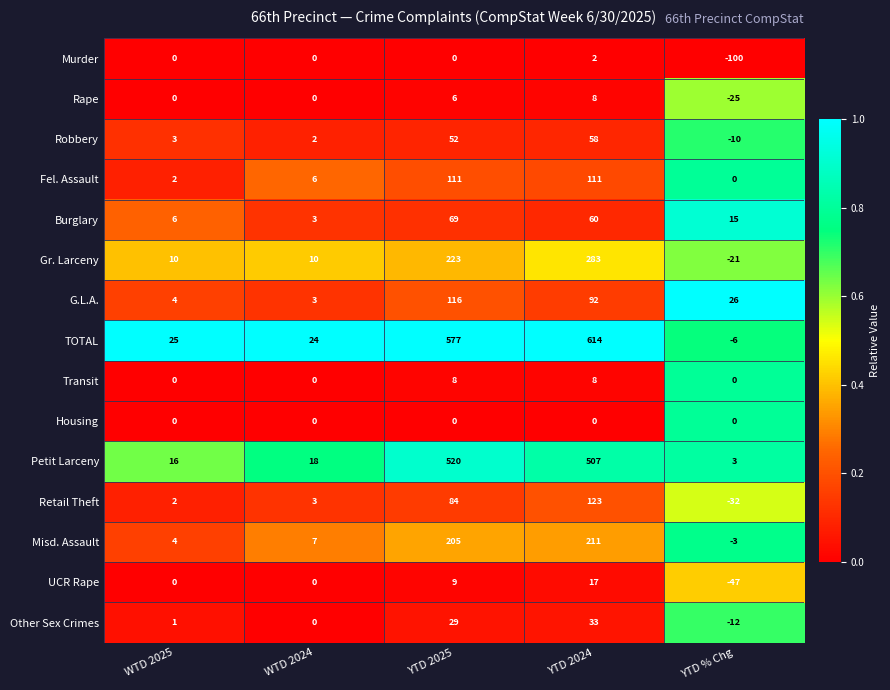

What is the difference between the UCR Rape values at WTD 2025 and YTD % Chg?

47